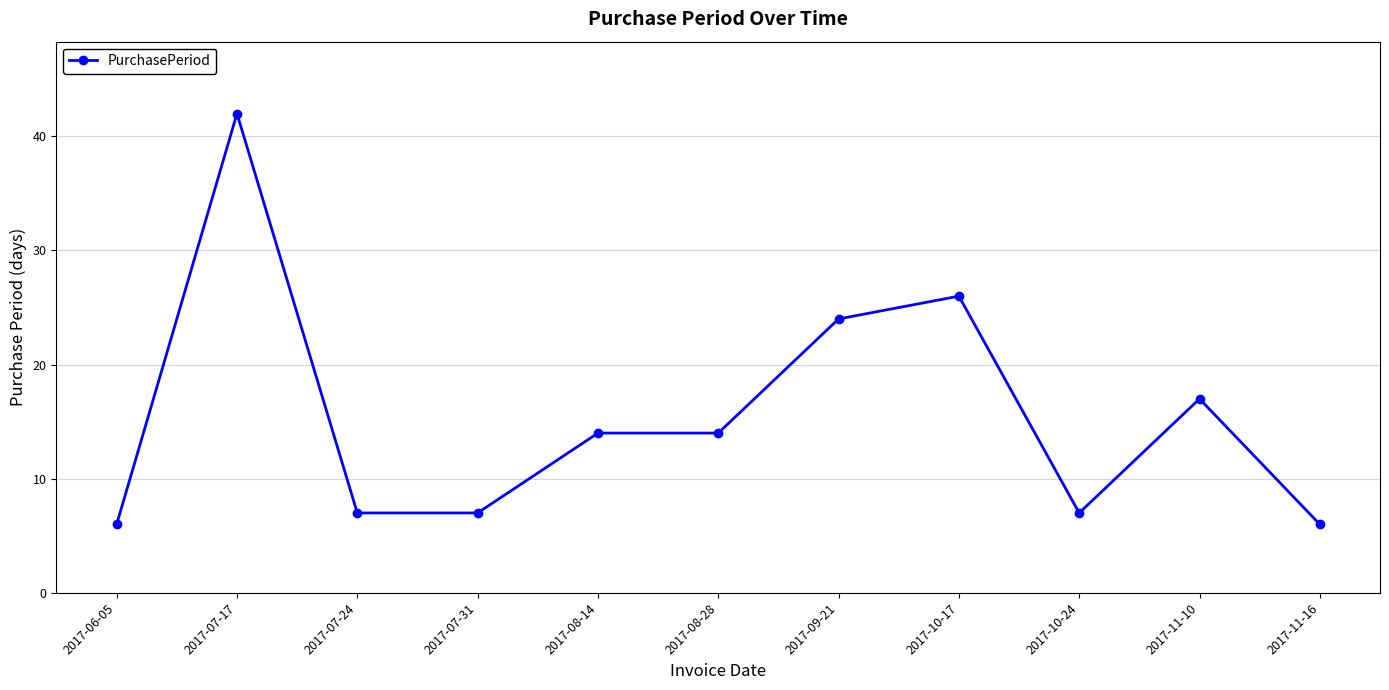

True or false: the data has more than 2 interior local peaks.

True